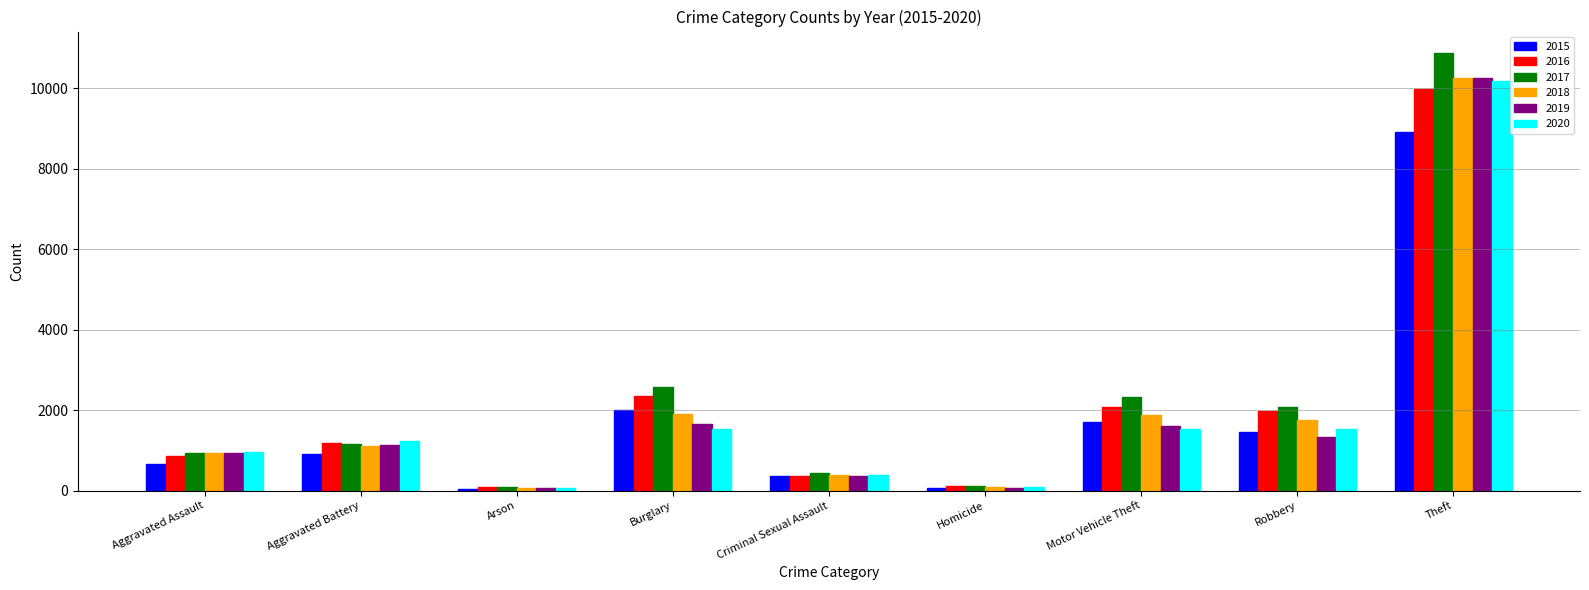

How many categories are shown in the chart?

9